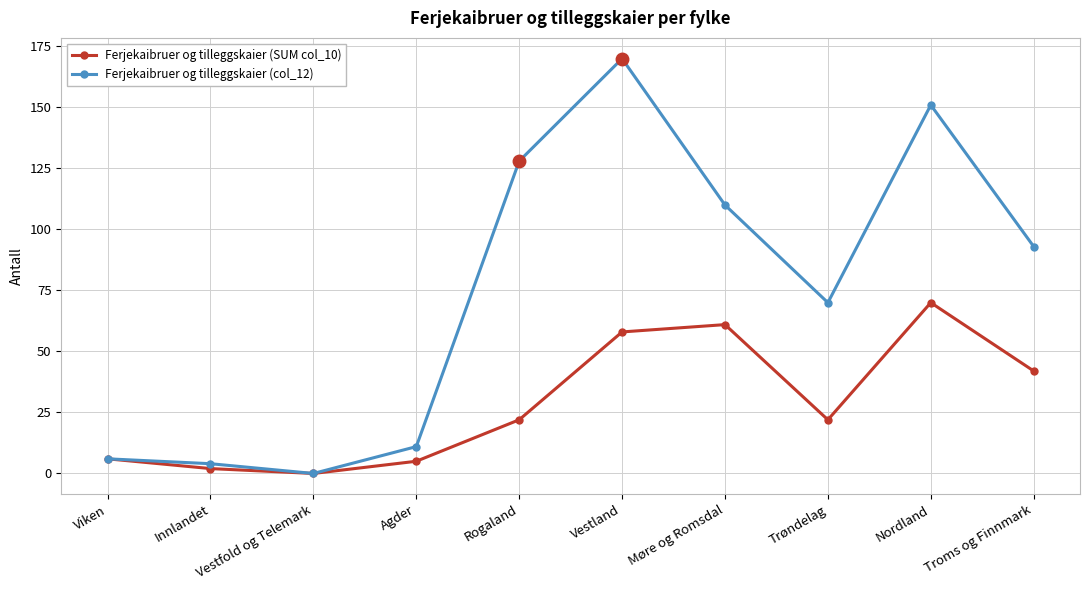

True or false: Ferjekaibruer og tilleggskaier (SUM col_10) has a value of 32 at Trøndelag.

False